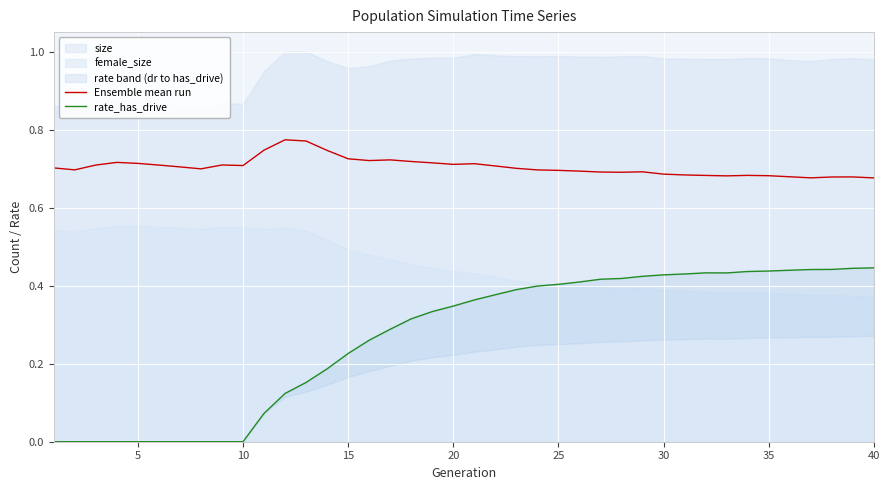

True or false: rate_has_drive and Ensemble mean run intersect in this chart.

False